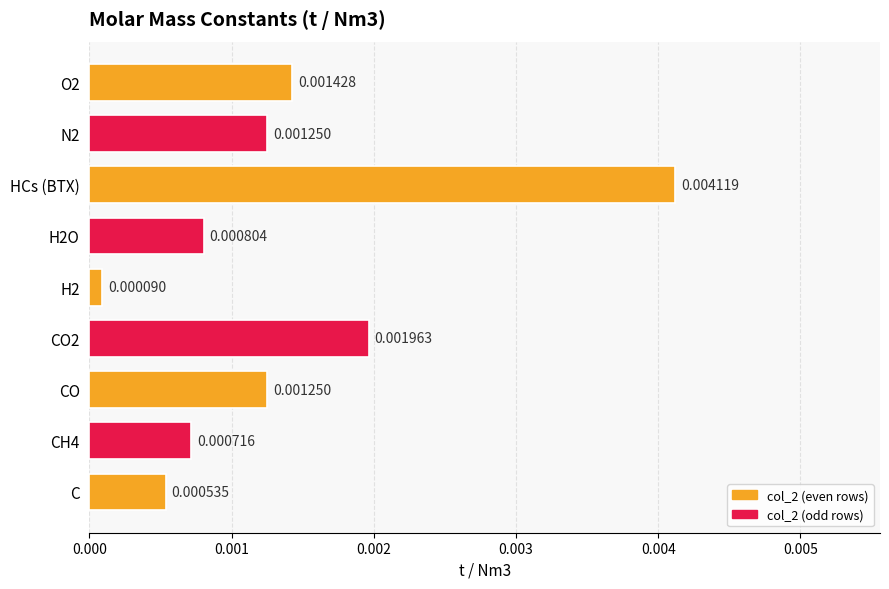

Which has a higher value, O2 or H2?

O2